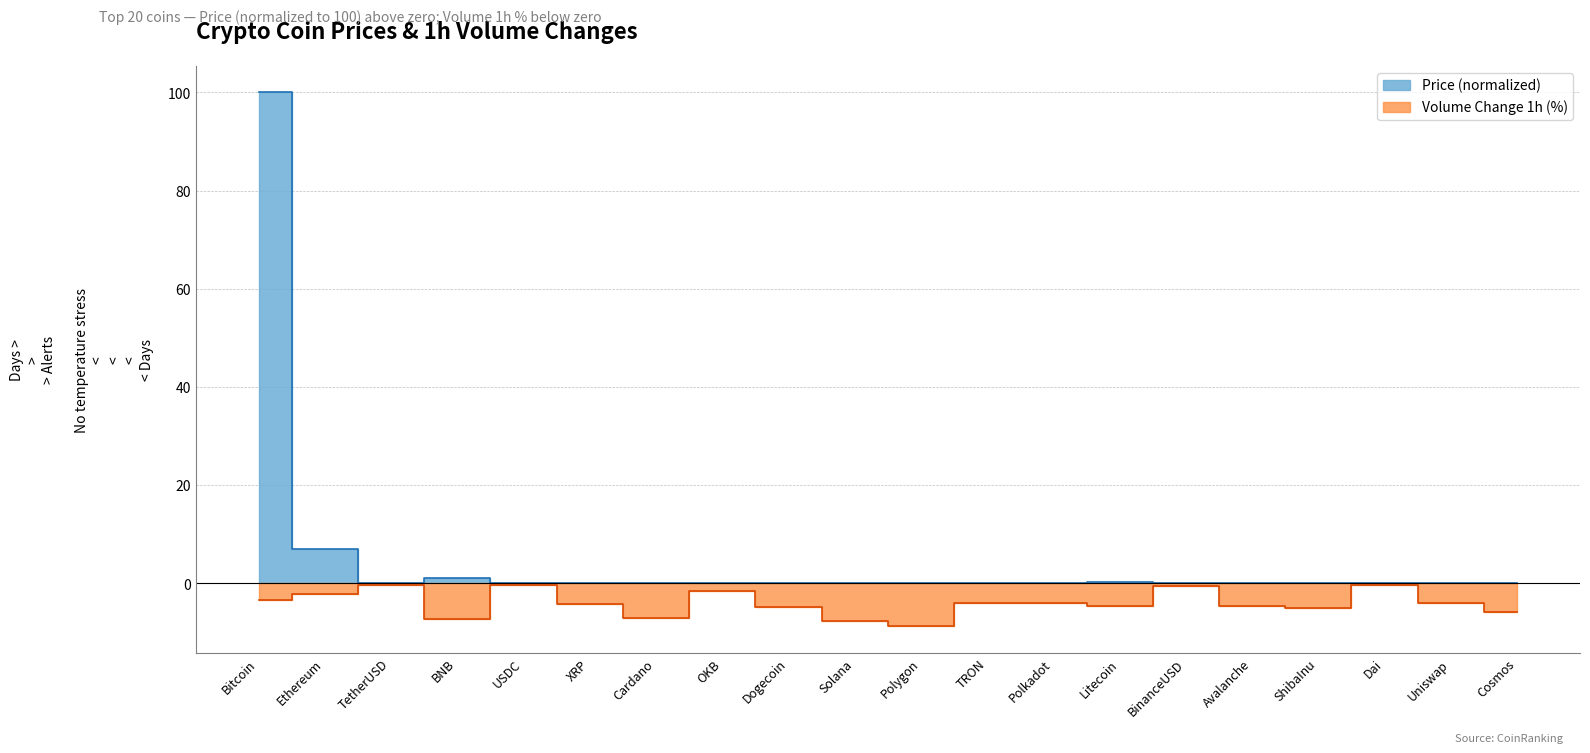

Reading left to right, transcribe all the data shown in this chart.

Price: Bitcoin=100.0	Ethereum=7.1	TetherUSD=0.0	BNB=1.1	USDC=0.0	XRP=0.0	Cardano=0.0	OKB=0.2	Dogecoin=0.0	Solana=0.1	Polygon=0.0	TRON=0.0	Polkadot=0.0	Litecoin=0.3	BinanceUSD=0.0	Avalanche=0.1	ShibaInu=0.0	Dai=0.0	Uniswap=0.0	Cosmos=0.0
Volume_change_pct: Bitcoin=-3.3	Ethereum=-2.2	TetherUSD=-0.4	BNB=-7.3	USDC=-0.3	XRP=-4.2	Cardano=-7.0	OKB=-1.6	Dogecoin=-4.8	Solana=-7.7	Polygon=-8.7	TRON=-4.0	Polkadot=-4.0	Litecoin=-4.7	BinanceUSD=-0.5	Avalanche=-4.7	ShibaInu=-4.9	Dai=-0.3	Uniswap=-4.0	Cosmos=-5.8